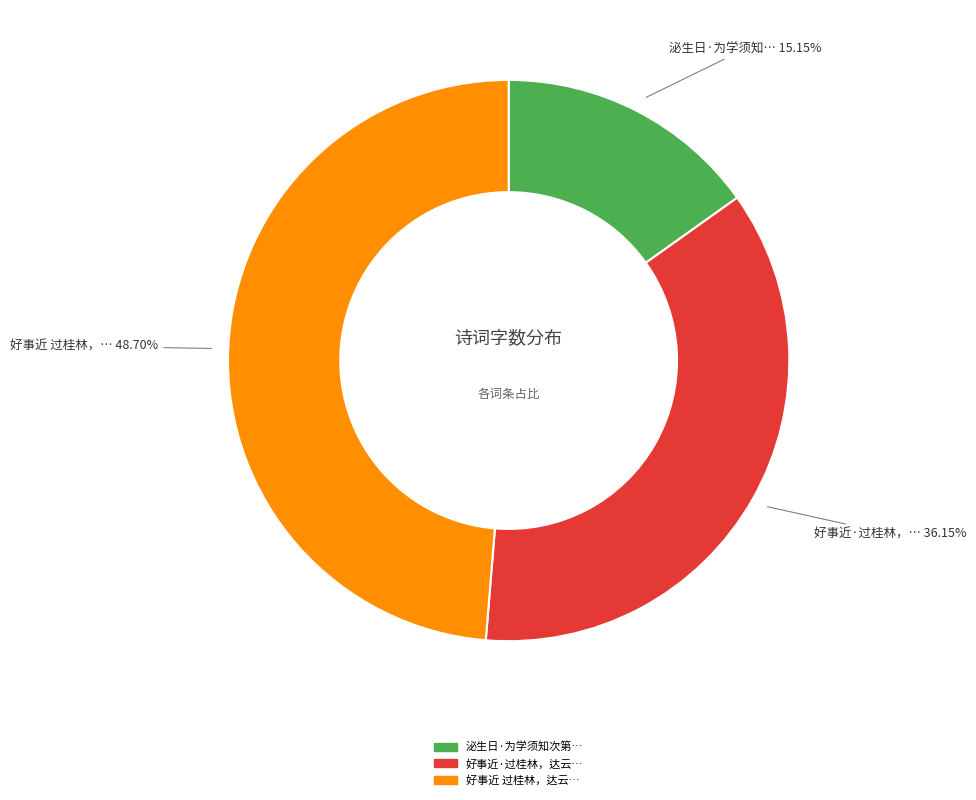

To the nearest percent, what is the average slice percentage?

33%